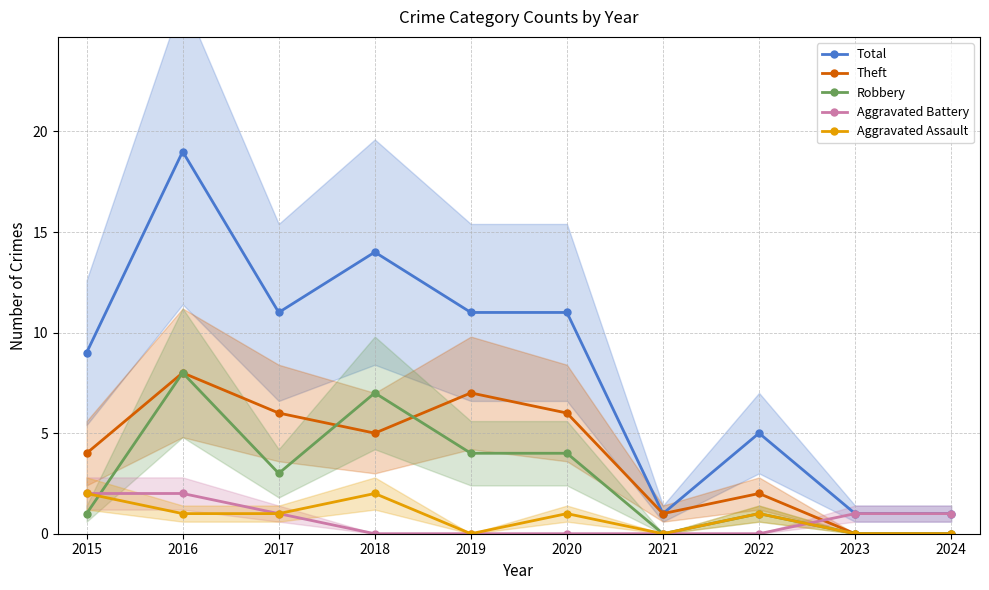

Which series has the widest spread of values?

Total